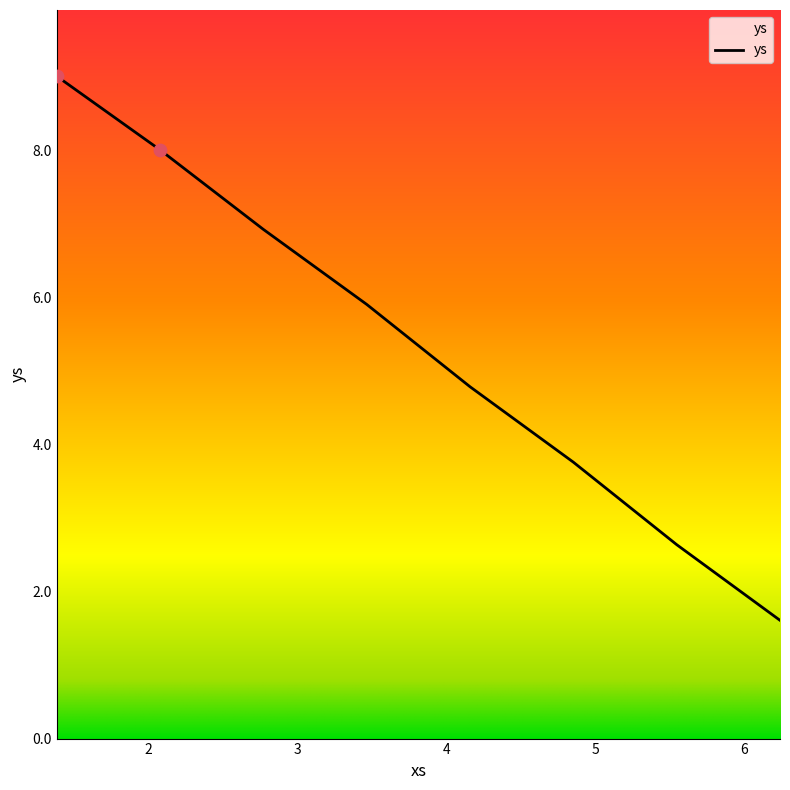

Approximately how many times larger is the value at 6.238324625039508 compared to 2.0794415416798357?

0.2